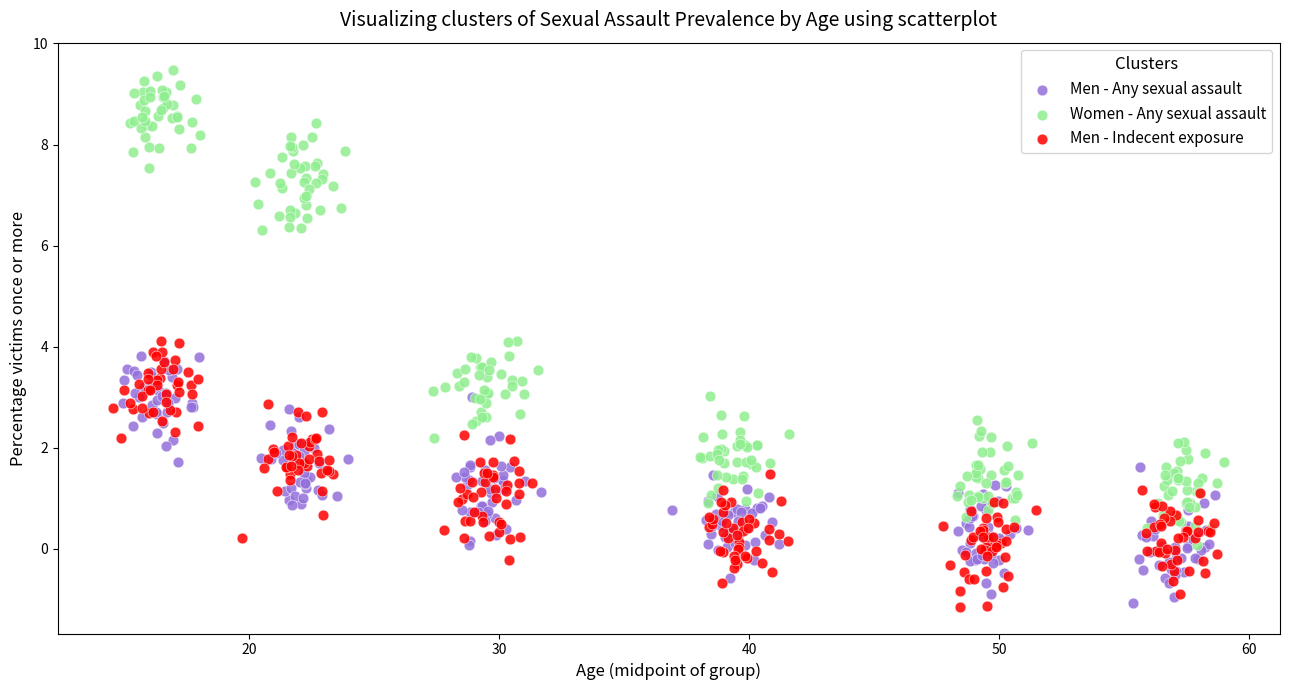

Which series reaches the maximum Y coordinate?

Women - Any sexual assault